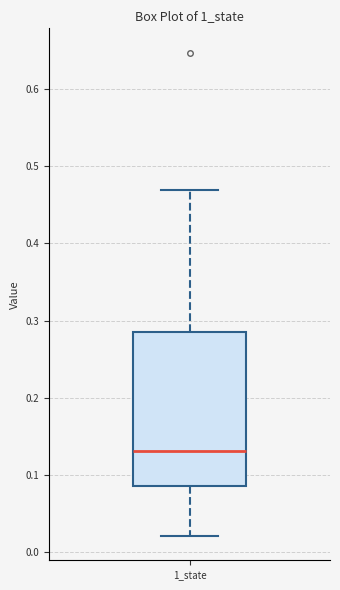

Read this box plot against the y-axis: the position of the median line, the range covered by the box, and the ends of both whiskers. The values are not printed on the chart, so give them approximately, as read against the axis.

median 0.13, box 0.09 to 0.29, whiskers 0.02 to 0.47